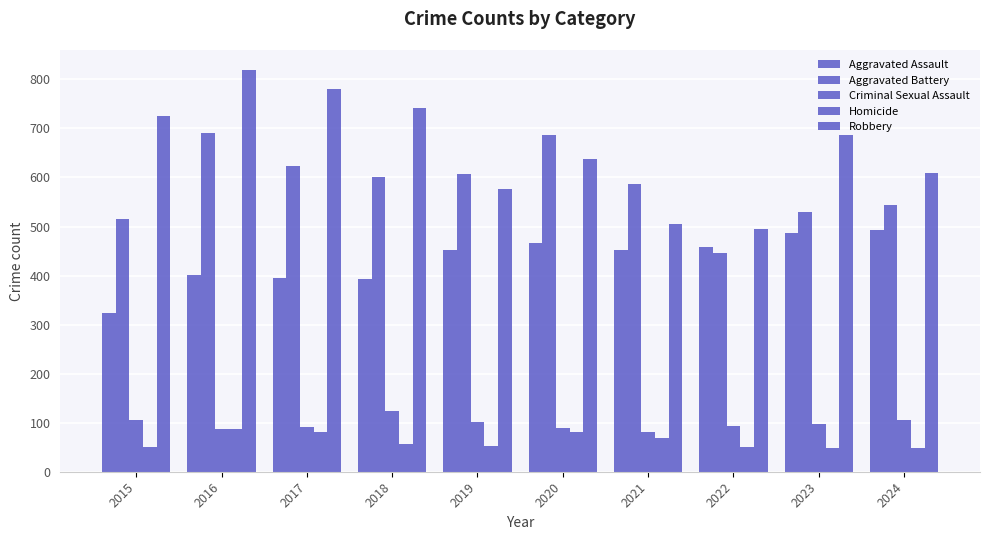

How many groups of bars are there?

10